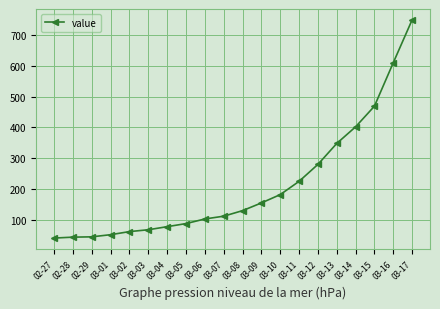

What is the label of the 12th point from the left?

03-09